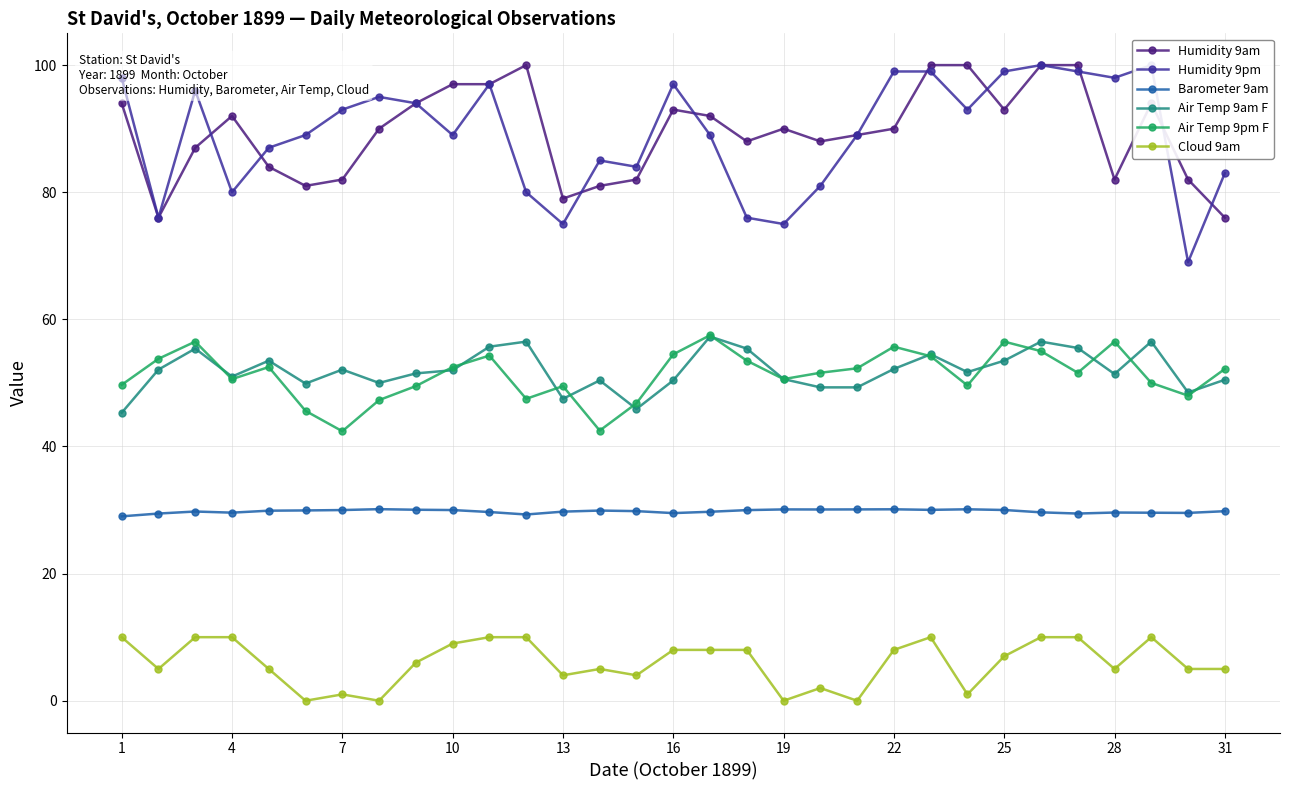

Does the chart have visible grid lines?

Yes